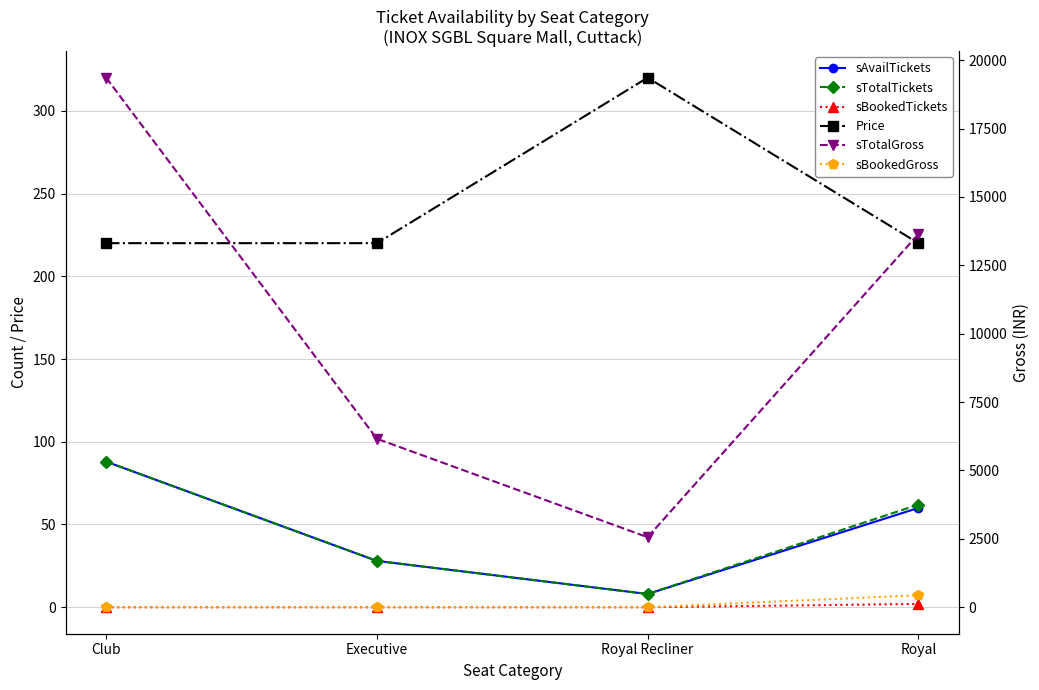

Where is sTotalGross nearest to the value 10960?

Royal